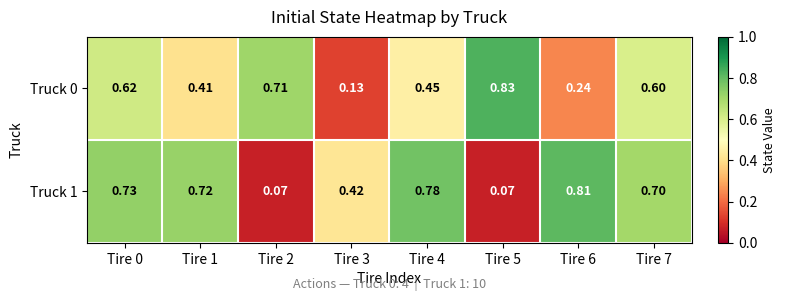

Reading right to left, extract all data points from this chart.

Truck 0: Tire 7=0.6	Tire 6=0.2	Tire 5=0.8	Tire 4=0.5	Tire 3=0.1	Tire 2=0.7	Tire 1=0.4	Tire 0=0.6
Truck 1: Tire 7=0.7	Tire 6=0.8	Tire 5=0.1	Tire 4=0.8	Tire 3=0.4	Tire 2=0.1	Tire 1=0.7	Tire 0=0.7